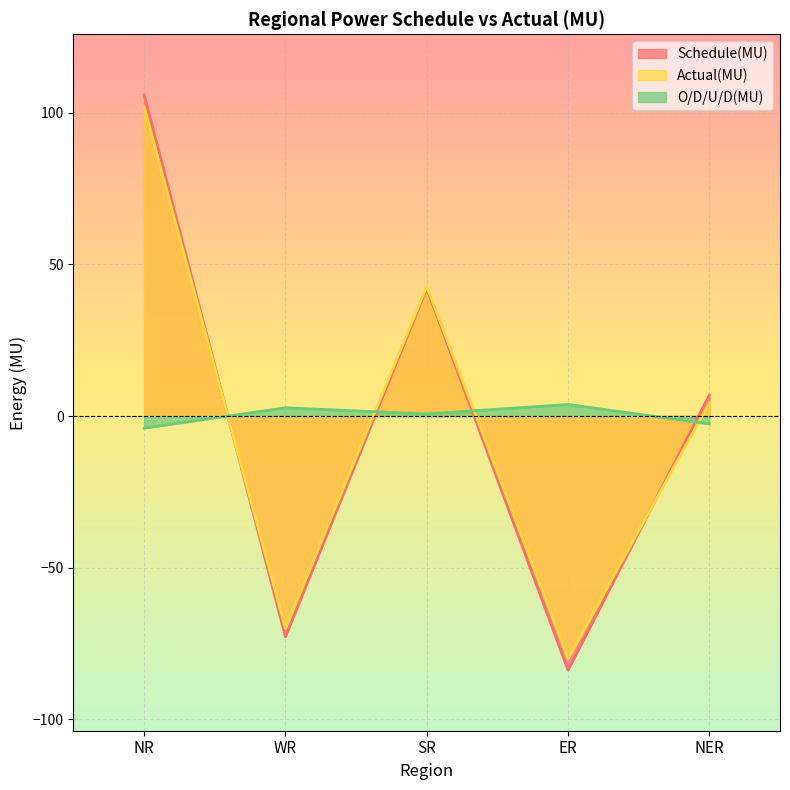

In Schedule(MU), how many points are lower than both neighbors (excluding endpoints)?

2